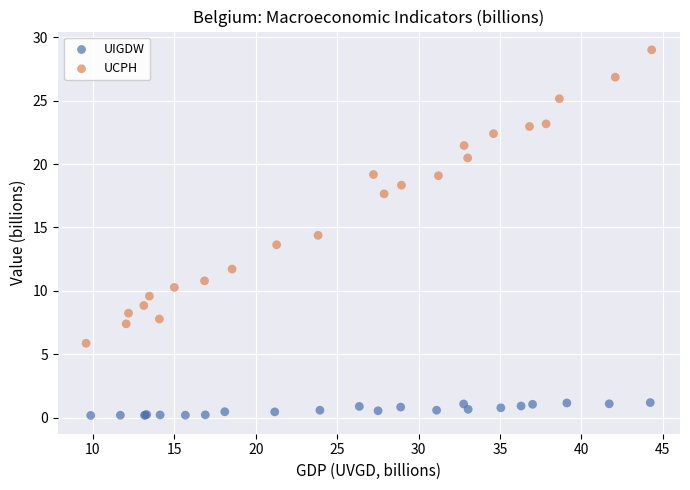

Which series reaches the maximum Y coordinate?

UCPH